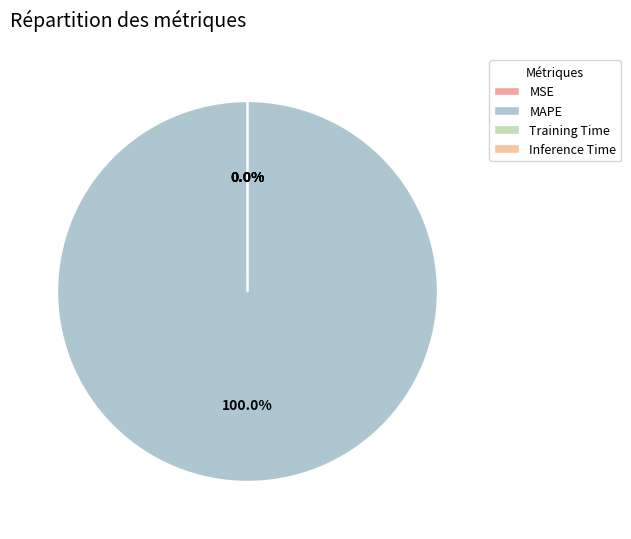

Which slice is the largest?

MAPE